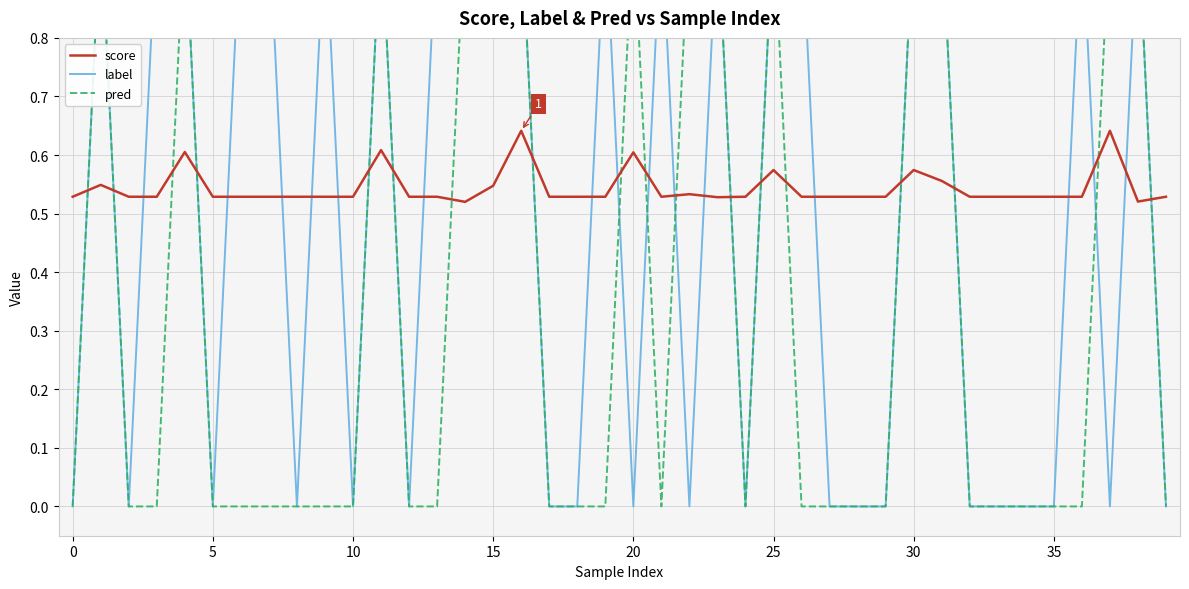

What is the average value of the label series?

0.5